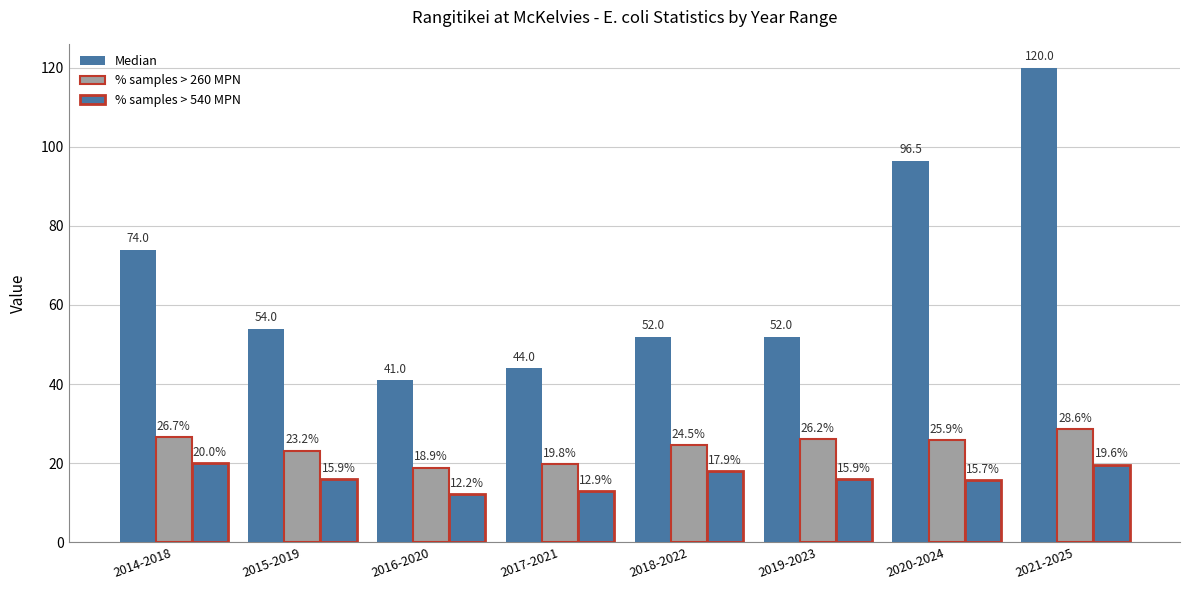

Count the number of categories in the chart.

8